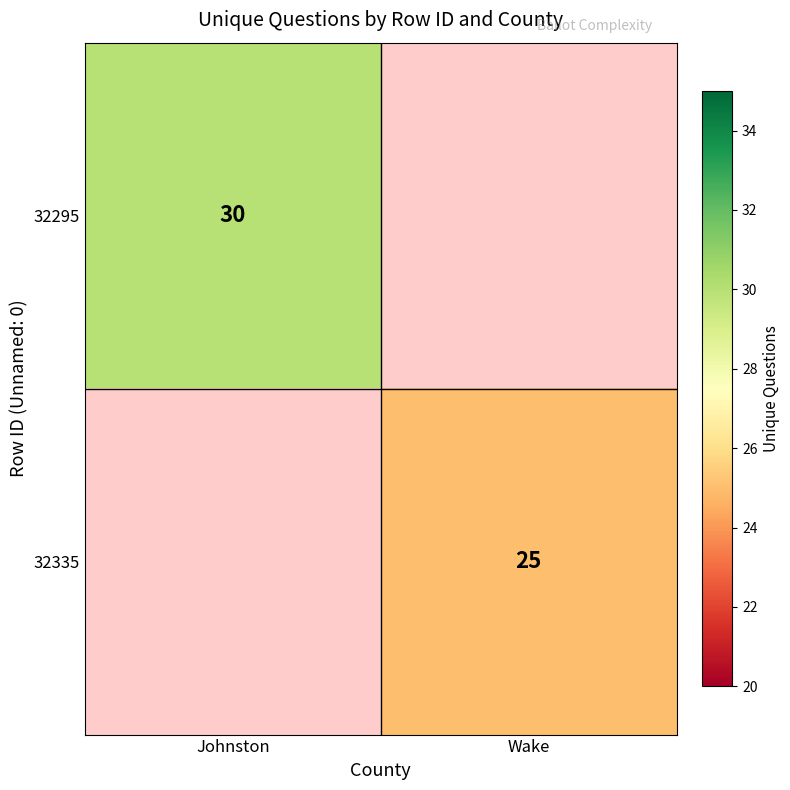

Is the value of 32335 at Wake greater than the value of 32295 at Johnston?

No